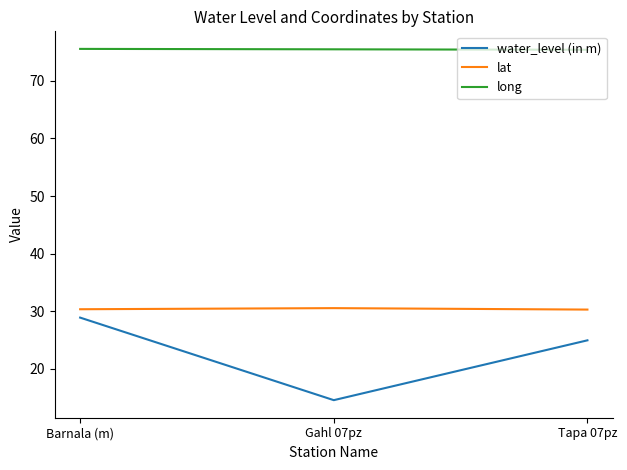

Between Barnala (m) and Tapa 07pz, which series saw the biggest shift?

water_level (in m)